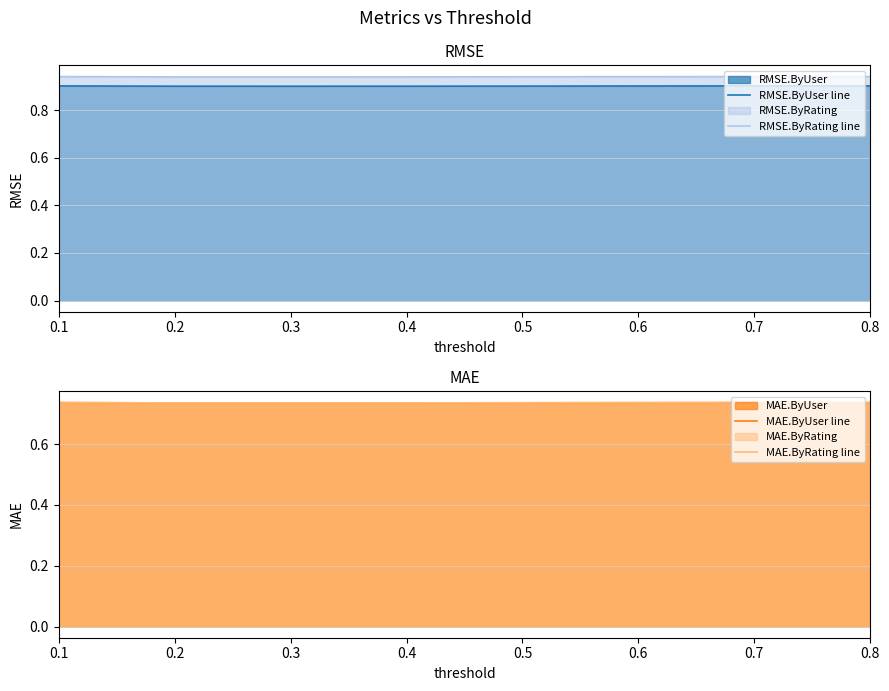

Reading right to left, transcribe all the data shown in this chart.

RMSE.ByUser line: 0.8=0.9	0.7=0.9	0.6=0.9	0.5=0.9	0.4=0.9	0.3=0.9	0.2=0.9	0.1=0.9
RMSE.ByRating line: 0.8=0.9	0.7=0.9	0.6=0.9	0.5=0.9	0.4=0.9	0.3=0.9	0.2=0.9	0.1=0.9
MAE.ByUser line: 0.8=0.7	0.7=0.7	0.6=0.7	0.5=0.7	0.4=0.7	0.3=0.7	0.2=0.7	0.1=0.7
MAE.ByRating line: 0.8=0.7	0.7=0.7	0.6=0.7	0.5=0.7	0.4=0.7	0.3=0.7	0.2=0.7	0.1=0.7